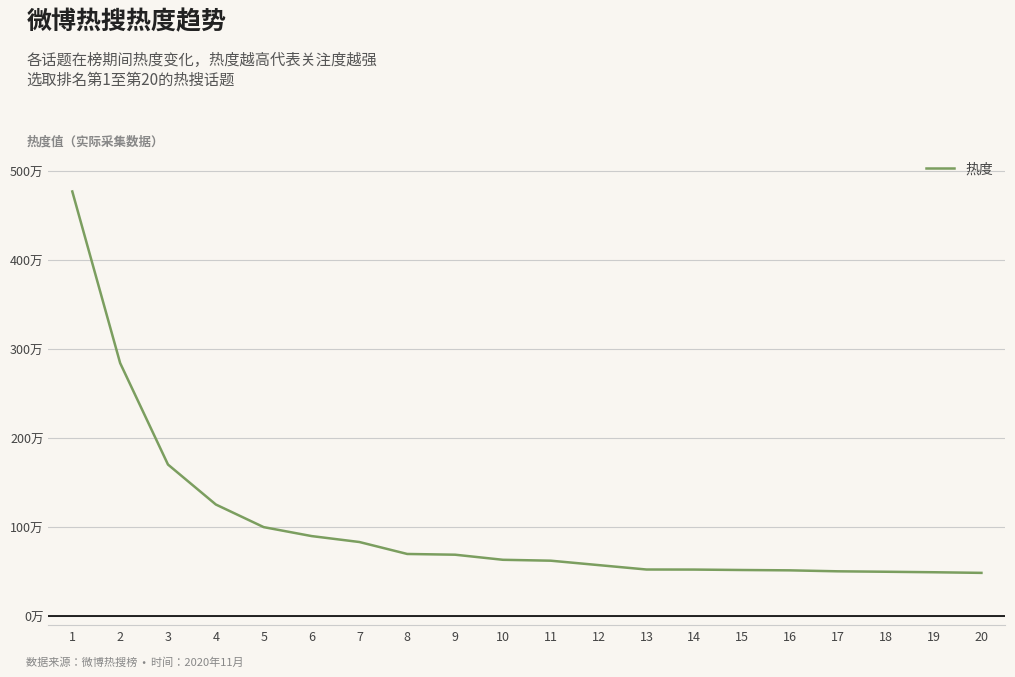

The value at 12 is 572642. True or false?

True